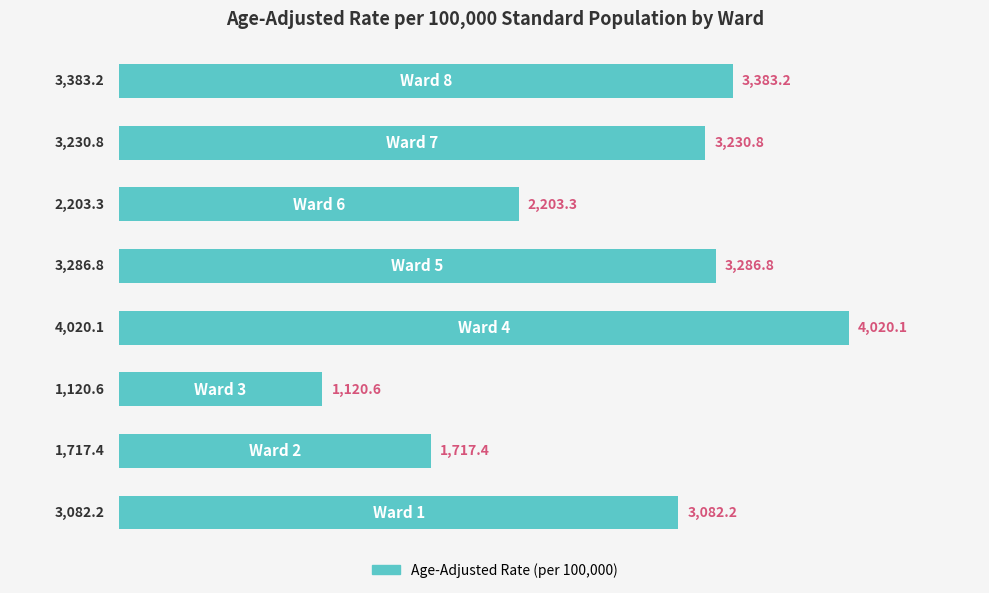

What is the greatest value displayed?

4020.1